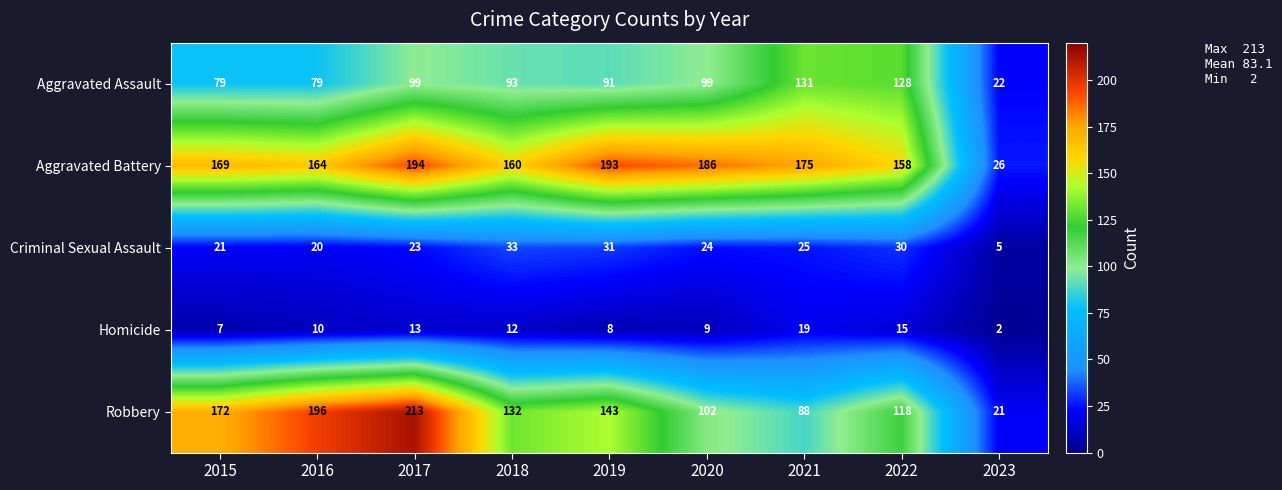

At 2019, list the series in order from largest to smallest.

Aggravated Battery, Robbery, Aggravated Assault, Criminal Sexual Assault, Homicide